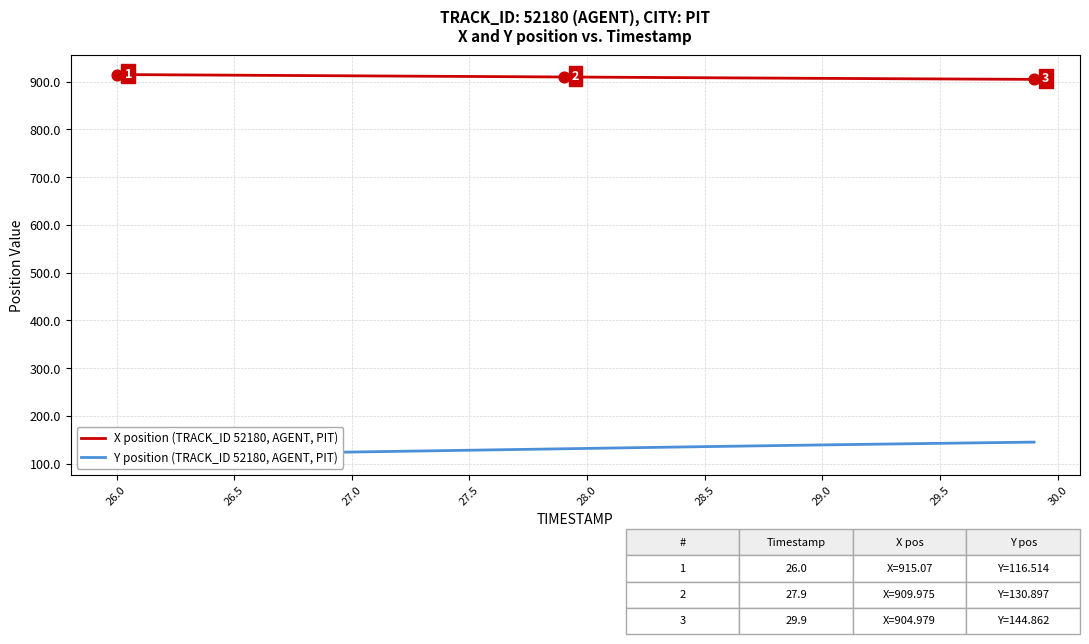

What is the minimum value for X position (TRACK_ID 52180, AGENT, PIT)?

905.0